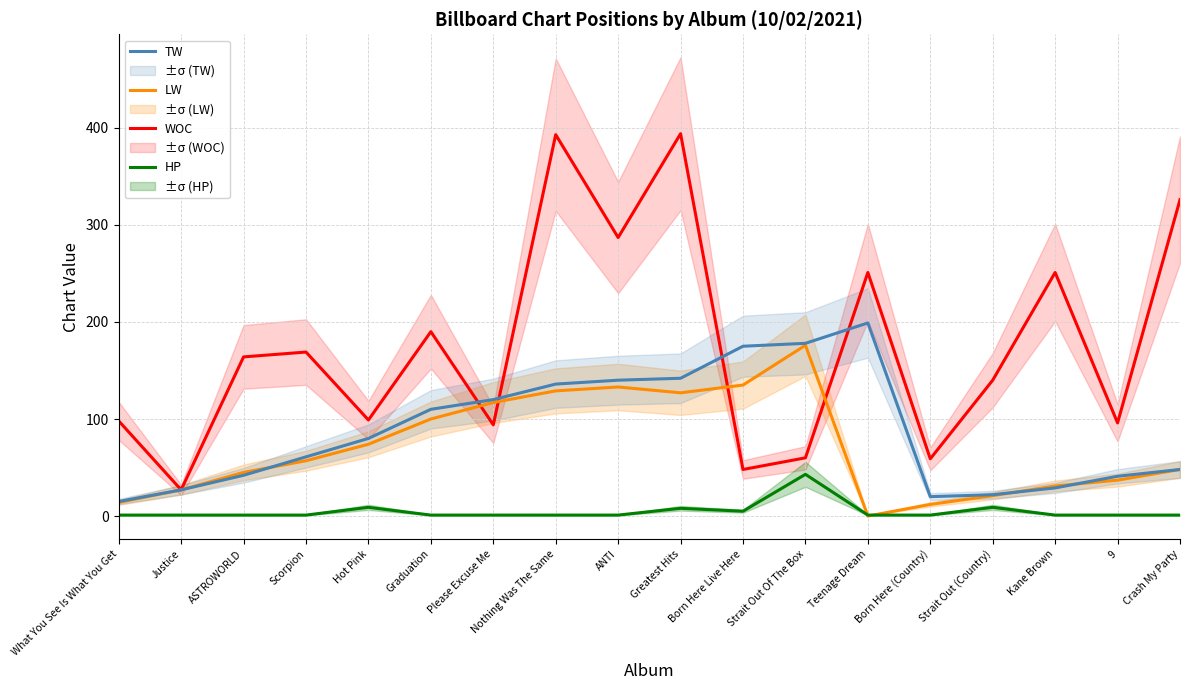

What is the difference between the LW values at Please Excuse Me and Born Here Live Here?

18